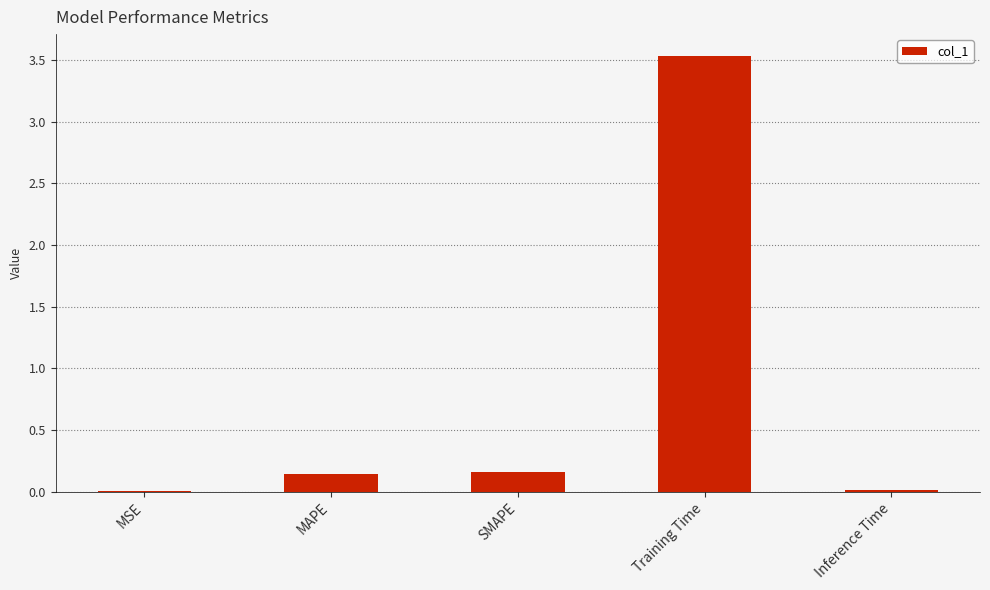

The chart shows a value of 3.5 at Training Time. True or false?

True